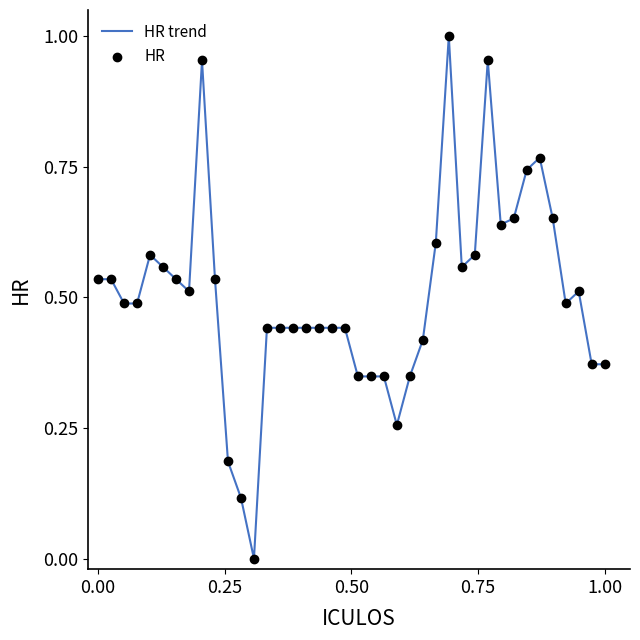

Is this an area chart (filled region under the line)?

No